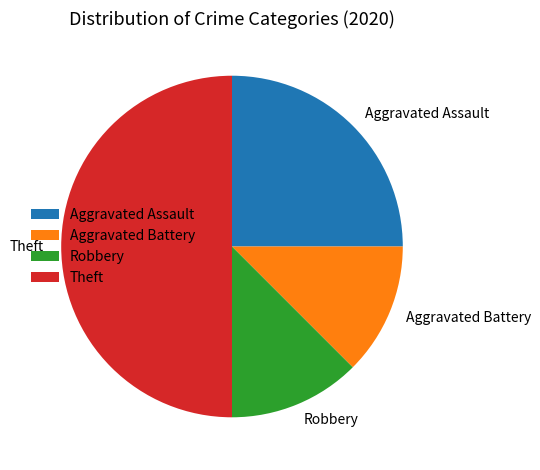

Do Theft and Robbery together represent more than half of the pie?

Yes